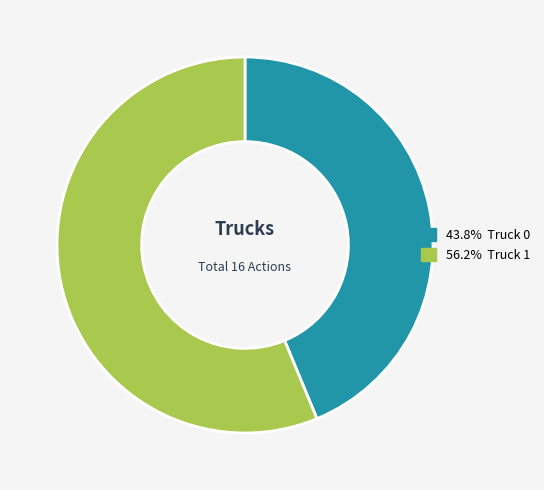

To the nearest percent, what is the difference between the largest and smallest slice percentages?

12%